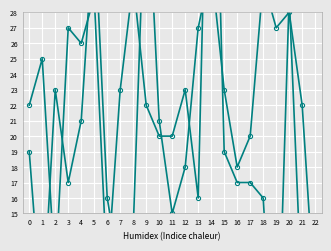

Reading left to right, what are all the values shown in this chart?

col_42: 22	25	11	27	26	29	11	23	30	22	20	20	23	16	51	19	17	17	16	2	29	9	7
col_43: 19	8	23	17	21	34	16	11	14	38	21	15	18	27	31	23	18	20	30	27	28	22	9